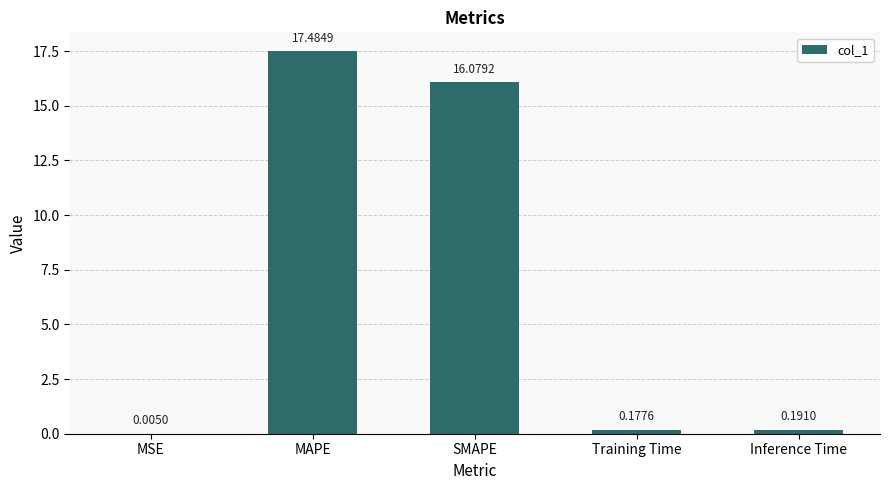

Where is the data nearest to the value 8?

Inference Time